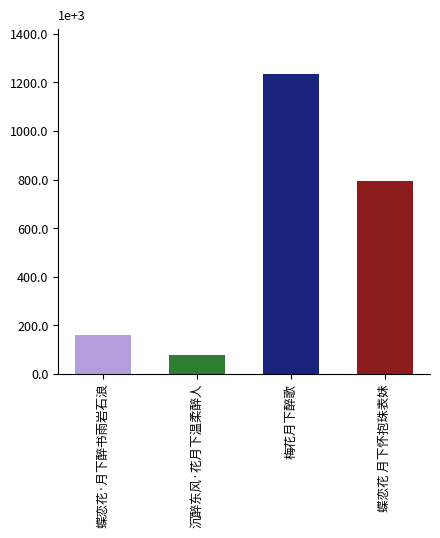

Rank the categories by value from lowest to highest.

沉醉东风·花月下温柔醉人, 蝶恋花·月下醉书雨岩石浪, 蝶恋花 月下怀抱珠表妹, 梅花月下醉歌